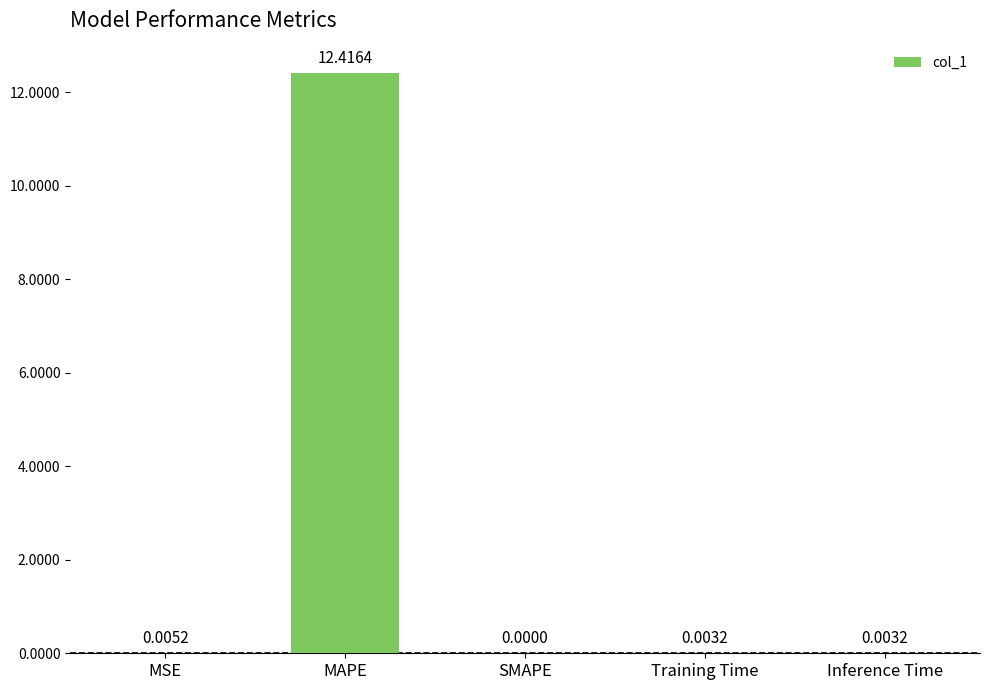

What is the sum of all values?

12.4